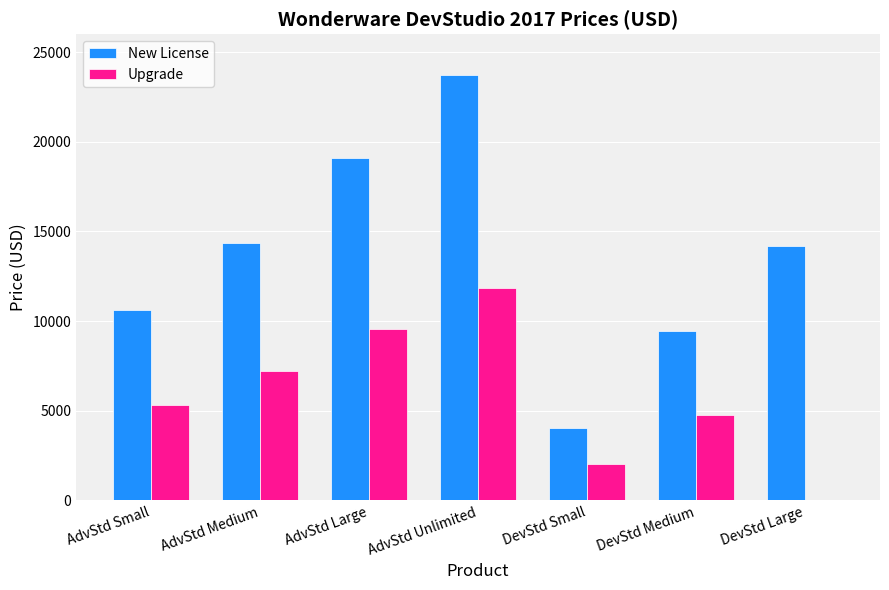

Does the chart contain stacked bars?

No